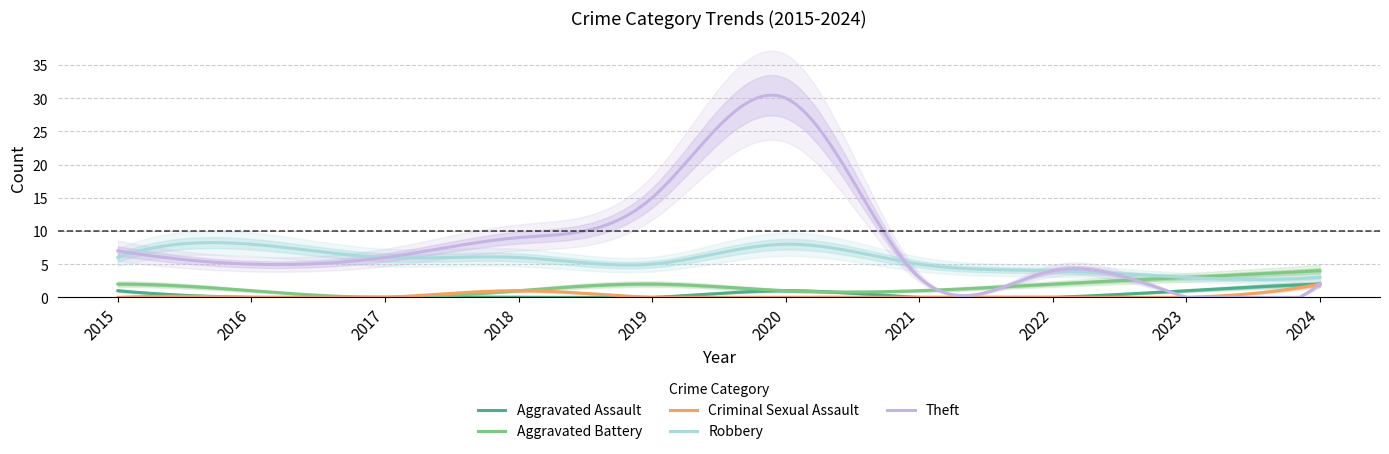

How many lines are shown in the chart?

6